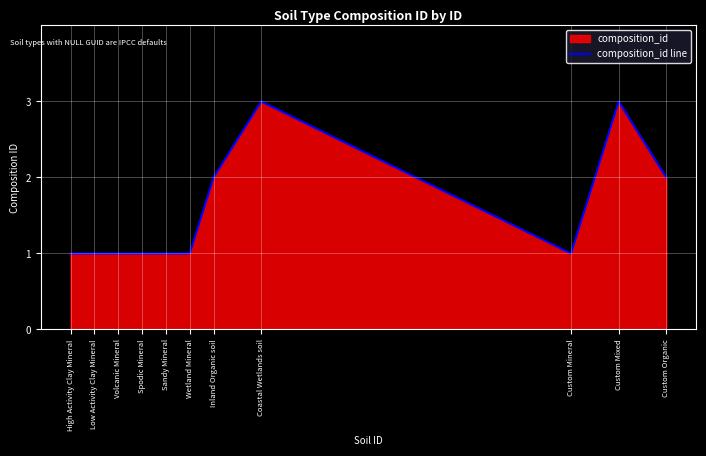

Reading right to left, list all the values displayed in this chart.

2	3	1	3	2	1	1	1	1	1	1